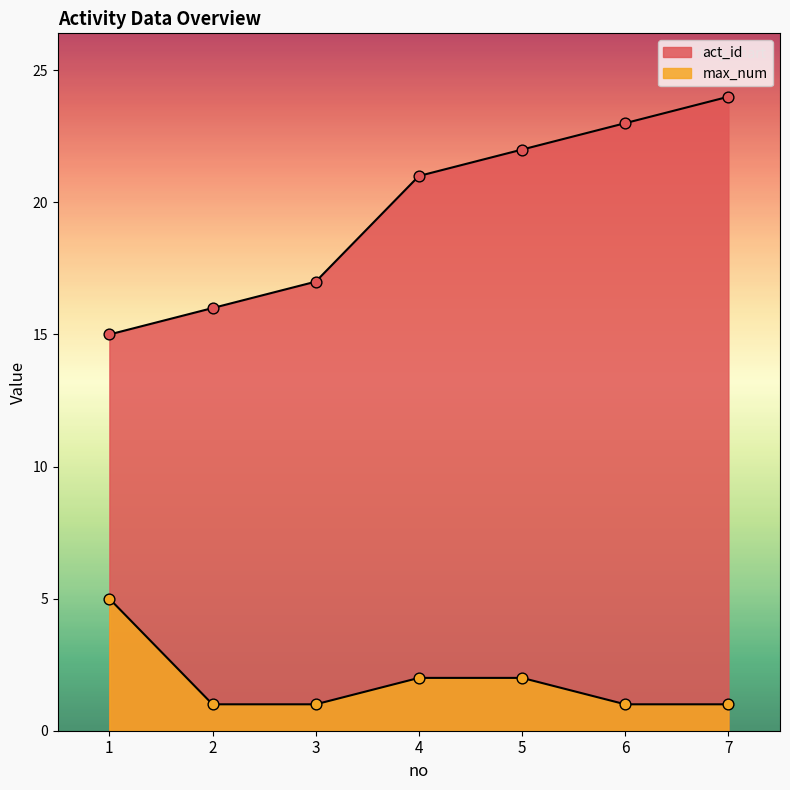

Is the value of act_id at 1 greater than the value of max_num at 5?

Yes